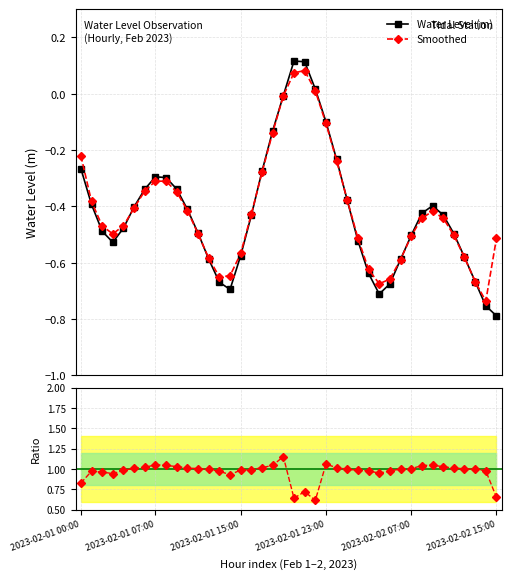

The Smoothed series shows -0.1 at 18. True or false?

False